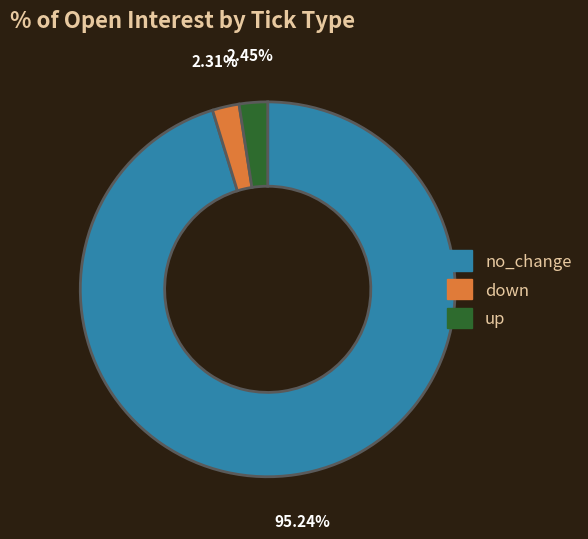

Does any single category account for the majority?

Yes